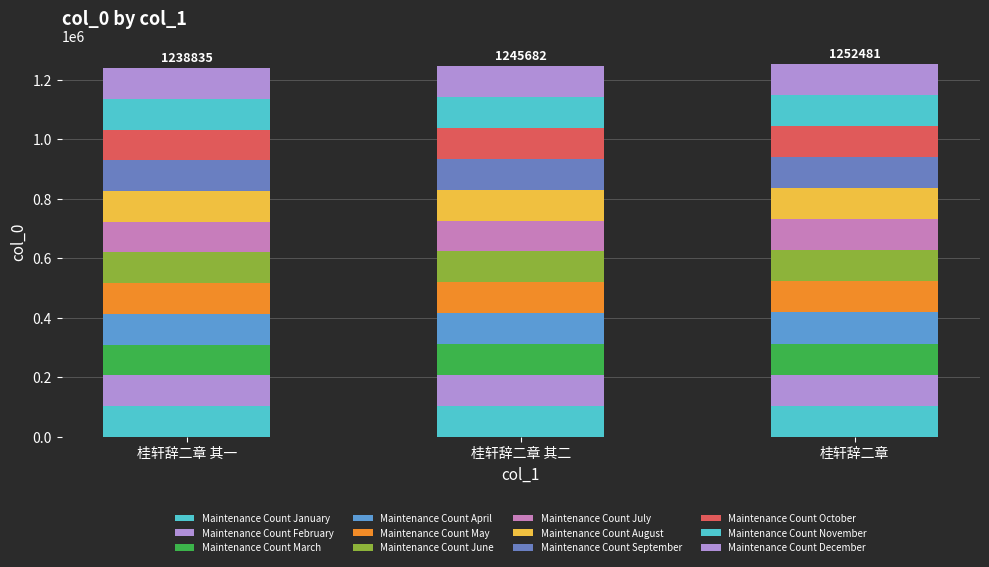

Does the chart contain stacked bars?

Yes